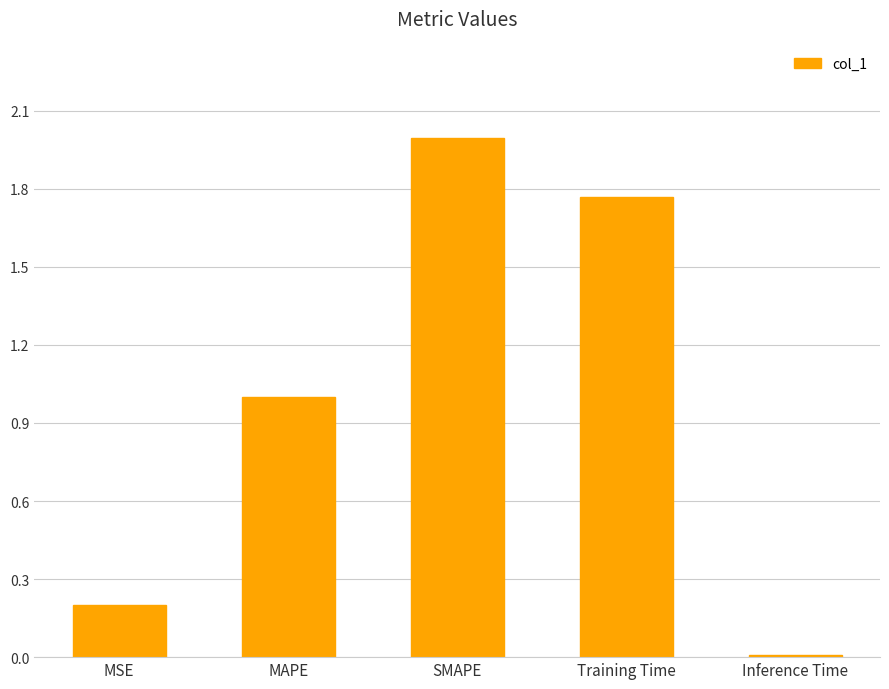

Between SMAPE and MAPE, which is larger?

SMAPE